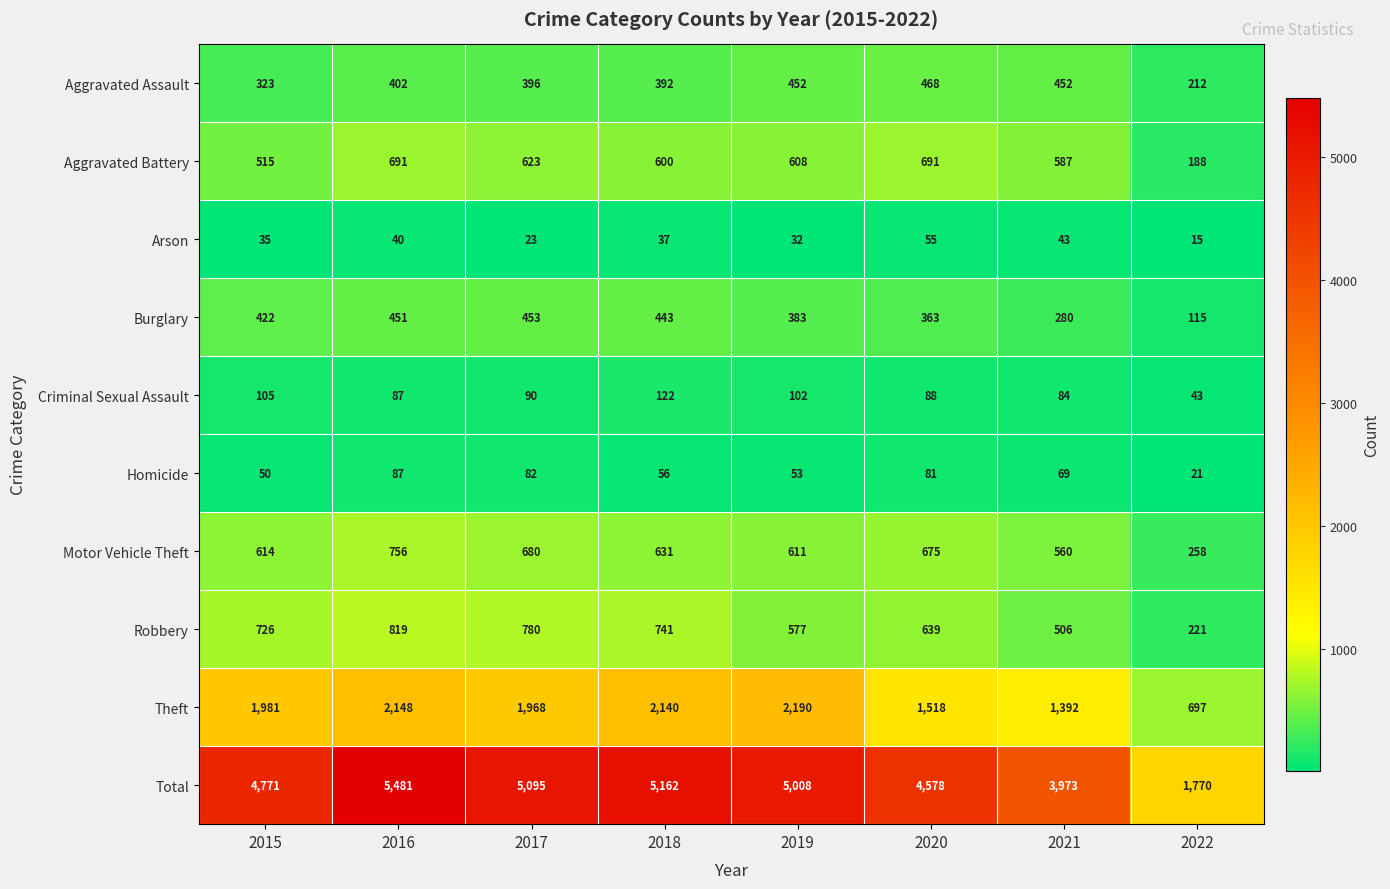

What is the greatest value displayed?

5481